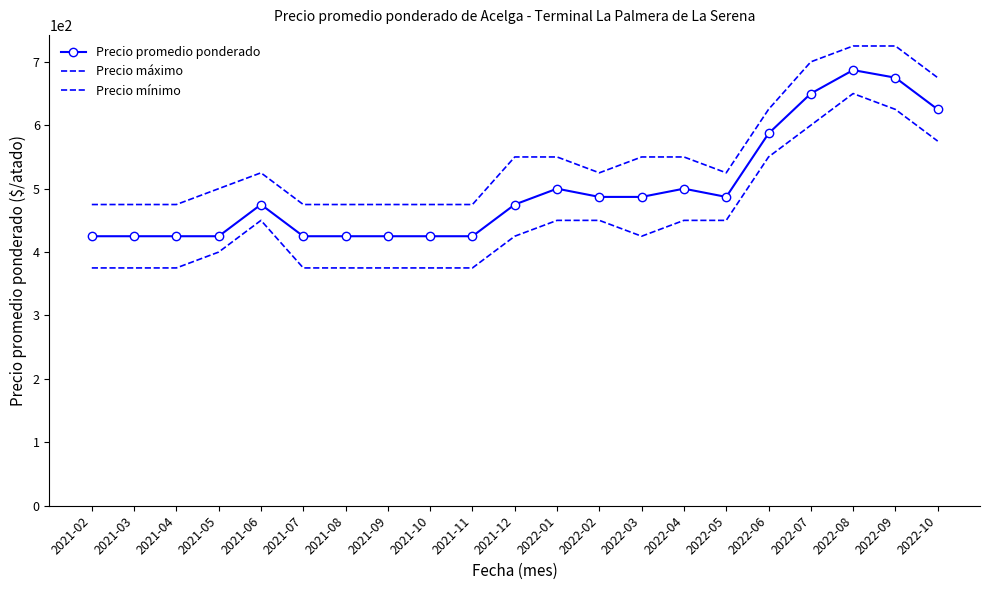

True or false: Precio mínimo and Precio máximo cross at least once.

False